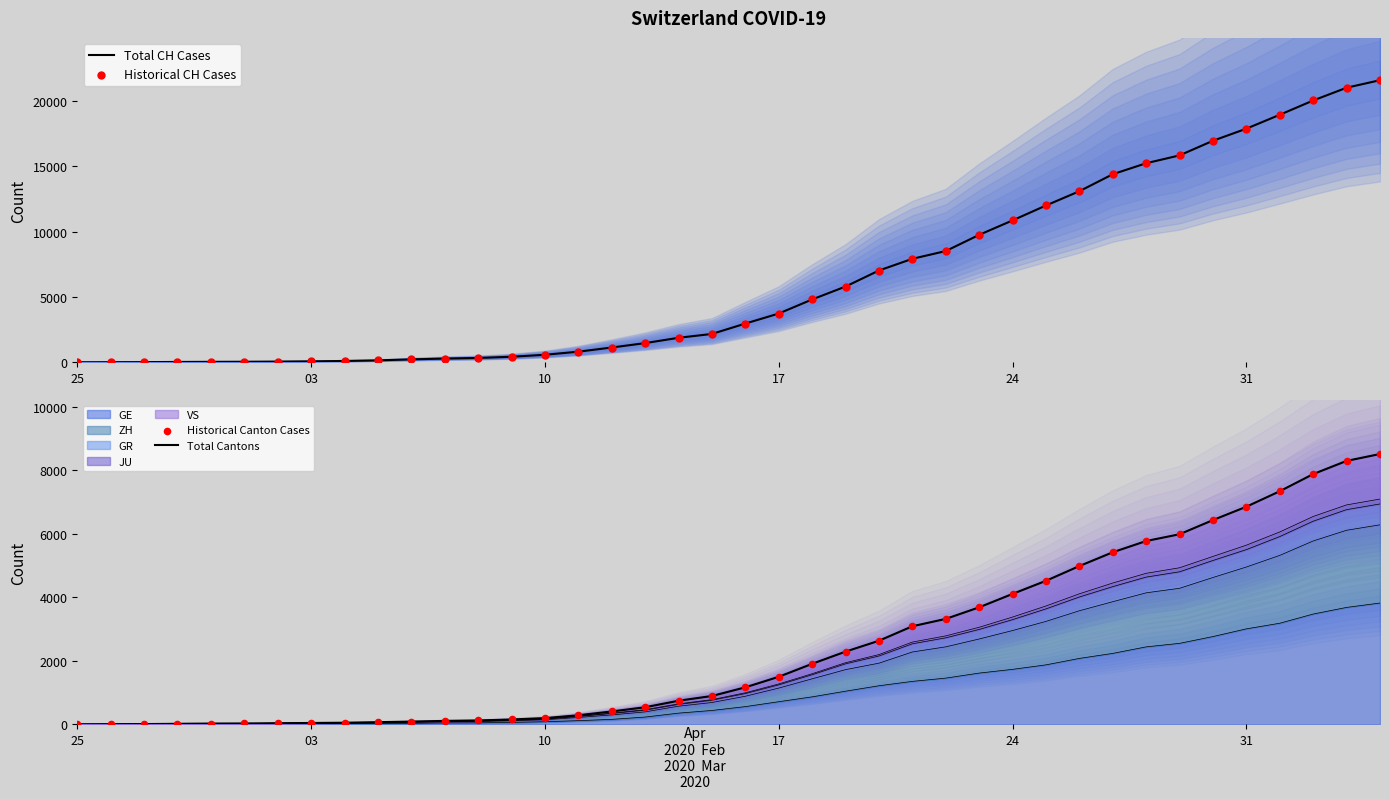

Which series has the largest total across all categories?

Total CH Cases